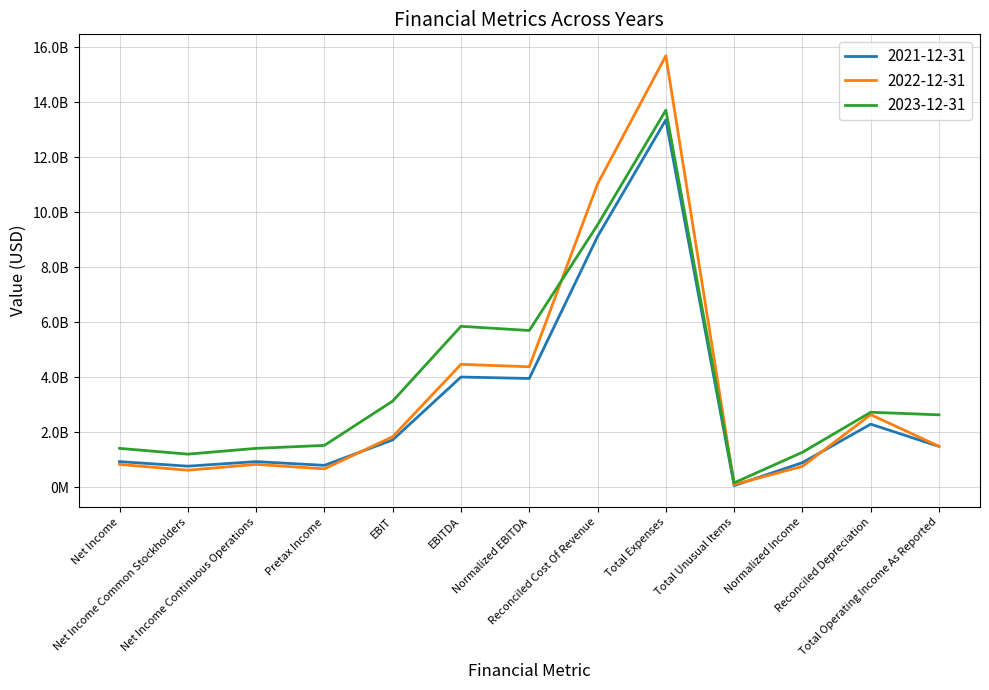

What is the value of the 2023-12-31 point at the 4th from the left?

1515000000